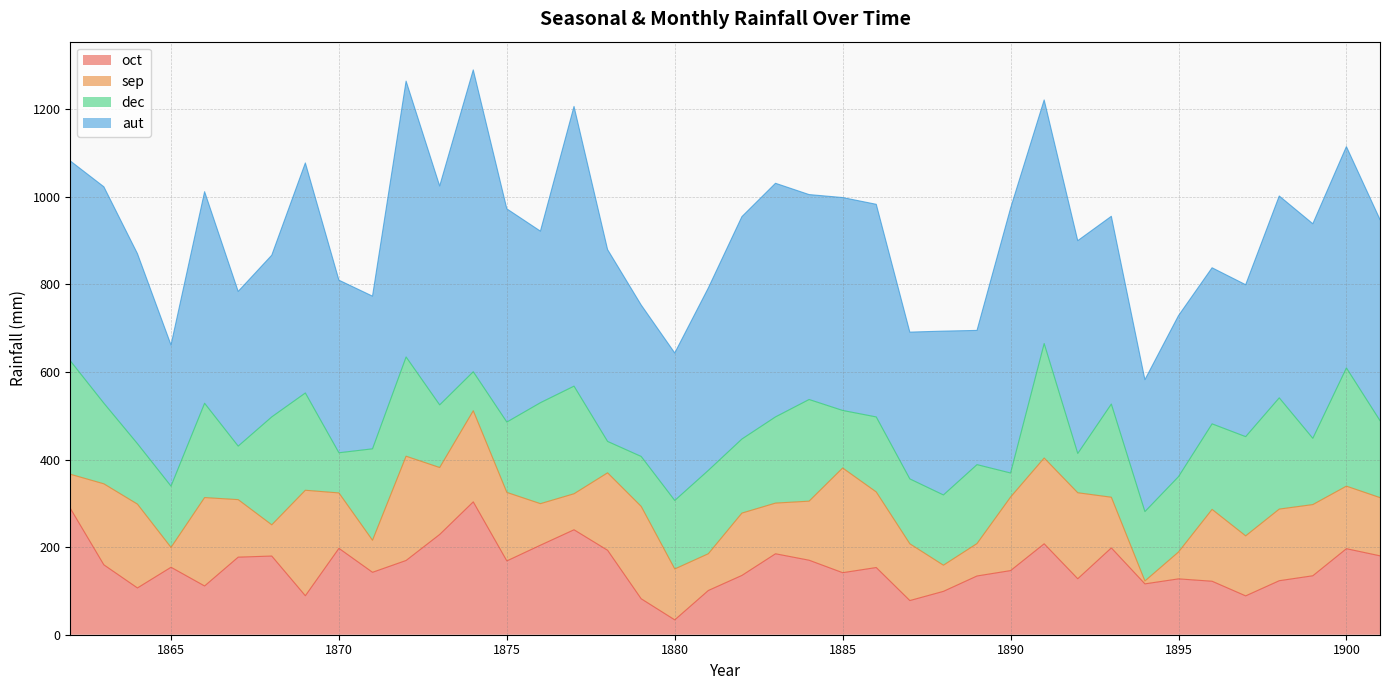

Reading right to left, list all the values displayed in this chart.

oct: 180.1	196.4	134.6	123.3	88.7	122.1	127.5	116.1	198.2	127.8	207.6	146.4	134.1	99.0	78.0	153.4	141.6	170.1	184.8	135.4	101.0	33.9	82.1	192.8	239.6	204.4	168.5	303.3	228.9	169.5	142.5	197.2	89.0	179.6	177.1	111.3	154.0	106.8	159.6	288.7
sep: 132.9	142.8	162.5	163.5	137.0	164.0	61.3	6.6	115.7	196.3	195.8	167.9	74.0	59.7	129.6	172.5	239.0	134.8	115.7	142.3	83.9	116.2	210.9	176.8	82.2	94.8	156.4	208.0	152.8	238.0	73.1	126.5	240.8	71.3	131.3	201.8	45.3	191.3	184.9	77.7
dec: 175.8	269.9	151.3	254.0	226.5	195.3	172.1	158.4	212.7	89.7	261.4	54.9	180.2	160.4	148.1	171.3	131.4	232.1	196.8	169.1	190.3	156.4	114.0	71.7	245.7	230.5	160.6	89.1	143.0	226.6	208.8	91.7	222.1	246.4	122.2	215.3	139.9	138.1	184.1	259.0
aut: 459.1	505.2	489.8	460.8	346.8	356.3	367.5	301.1	428.6	485.8	556.0	604.6	306.4	374.0	335.1	485.4	486.0	467.8	533.3	507.7	416.5	336.7	345.8	437.9	638.5	391.6	486.7	689.0	499.7	629.7	348.5	394.0	525.1	369.1	353.1	483.0	322.2	433.8	494.0	456.2